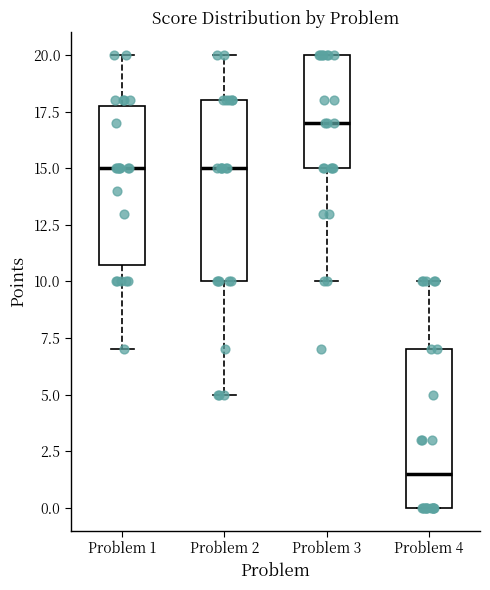

Which box has the highest median line?

Problem 3